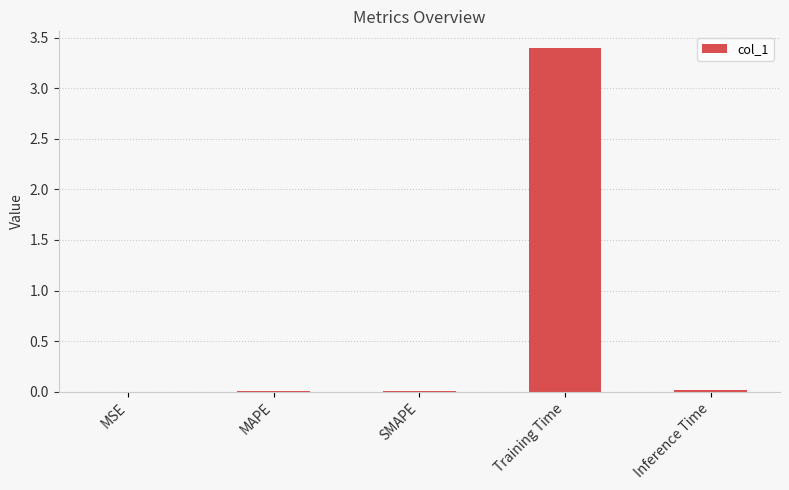

What is the greatest value displayed?

3.4